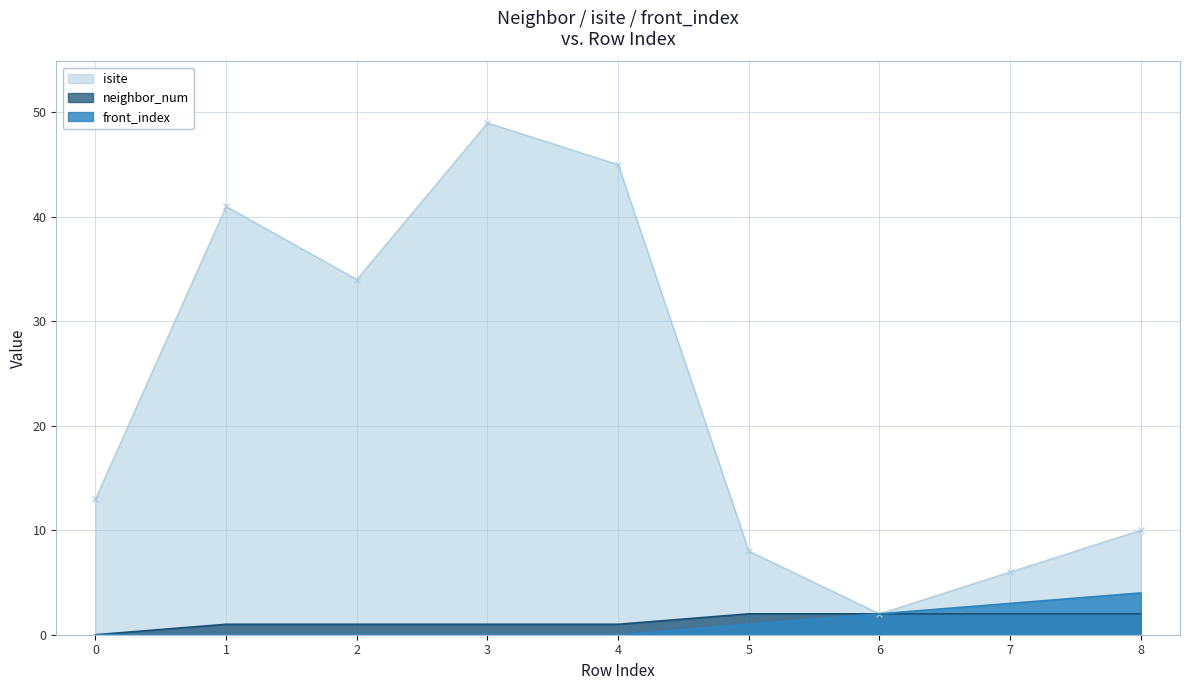

How many values in the front_index series exceed 0?

4